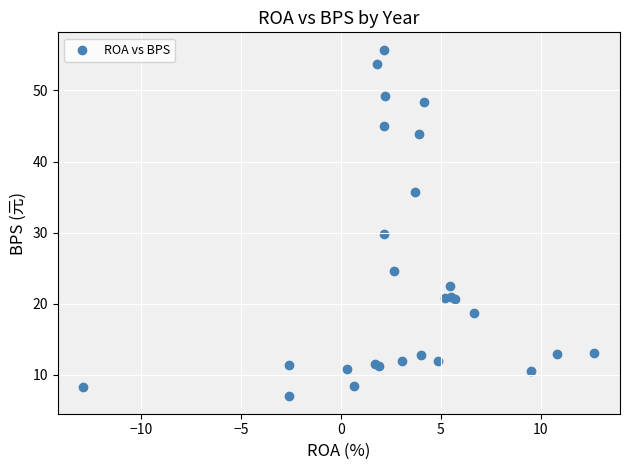

What Y value in the scatter plot is closest to 31?

29.8